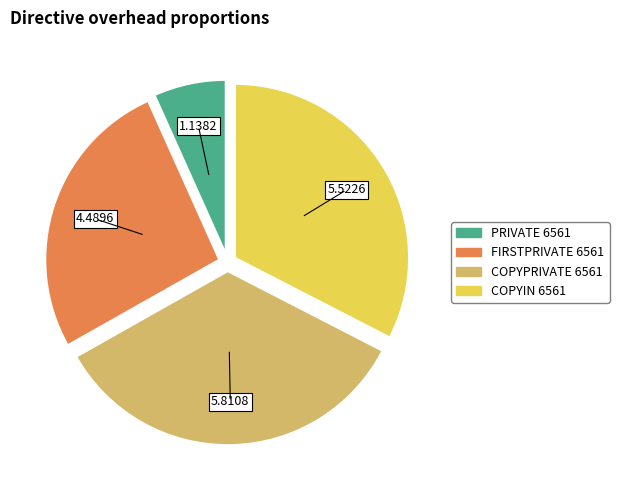

Is there a majority slice in this chart?

No